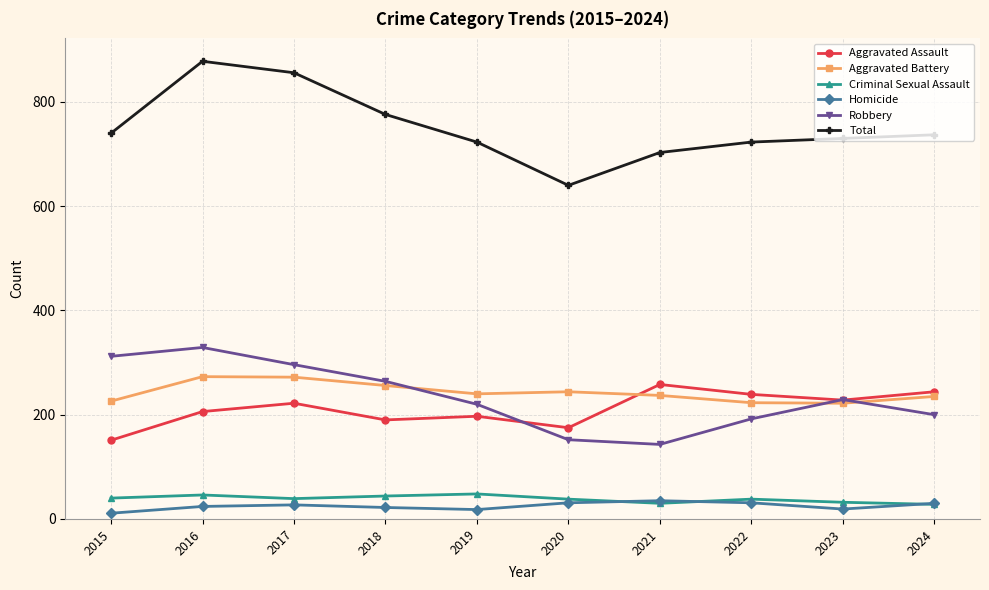

Between 2015 and 2020, which series saw the biggest shift?

Robbery